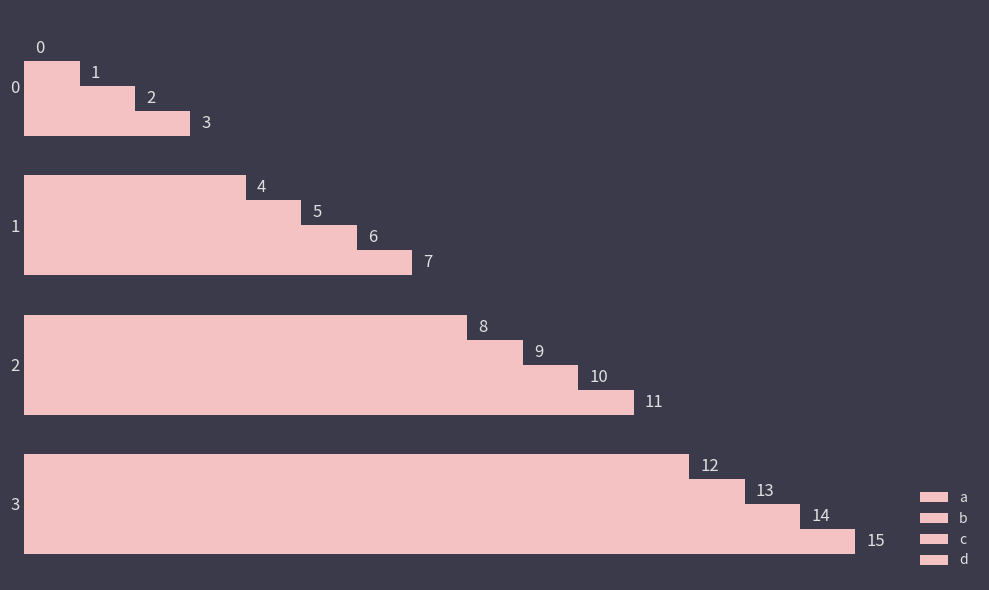

Count the number of categories in the chart.

4